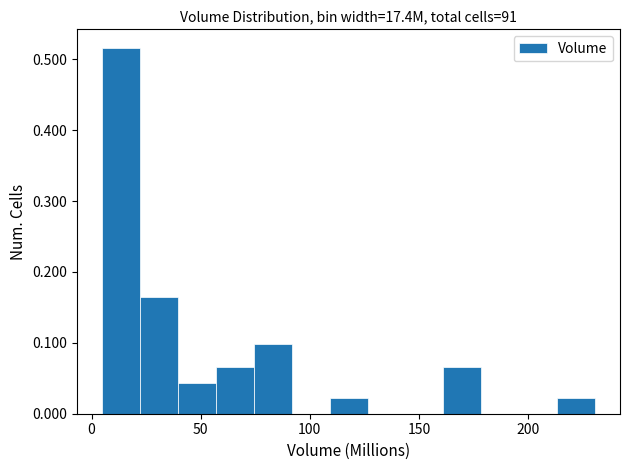

Read against the x-axis, roughly where is the centre of the tallest bar?

15